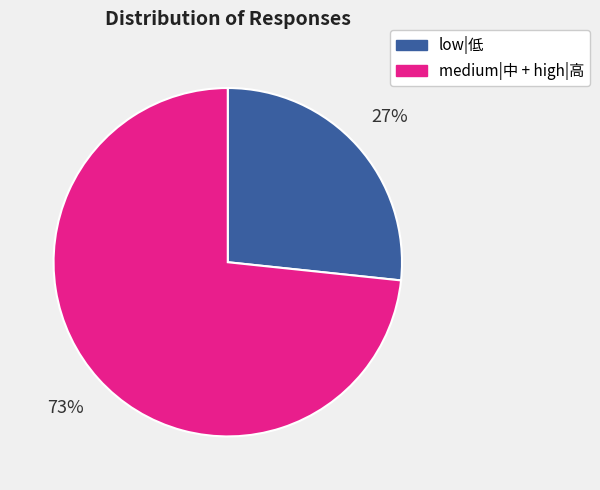

Is it true that medium|中 + high|高 is 86% of the pie?

False